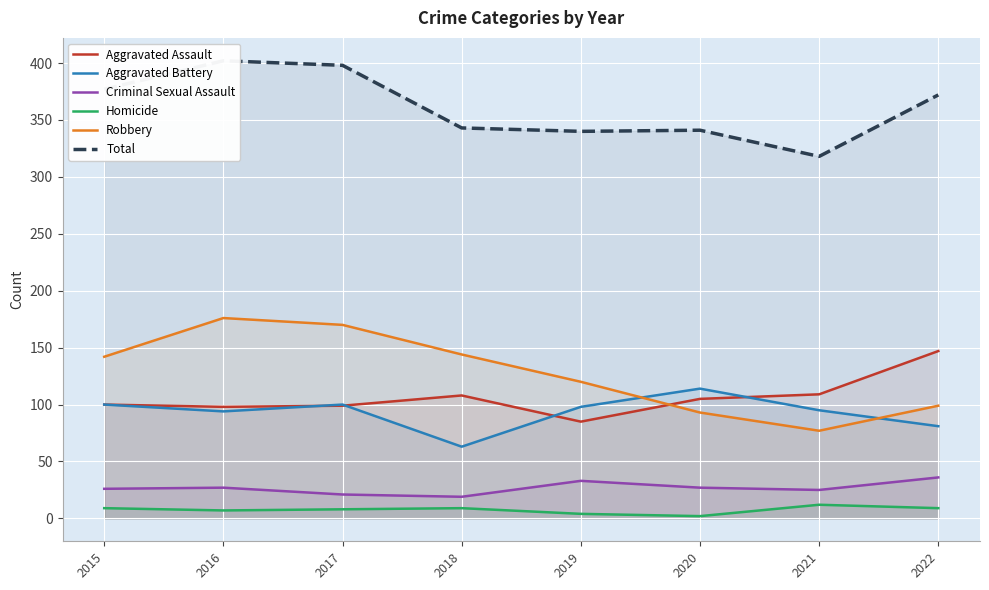

The value of Homicide at 2015 is 9. True or false?

True